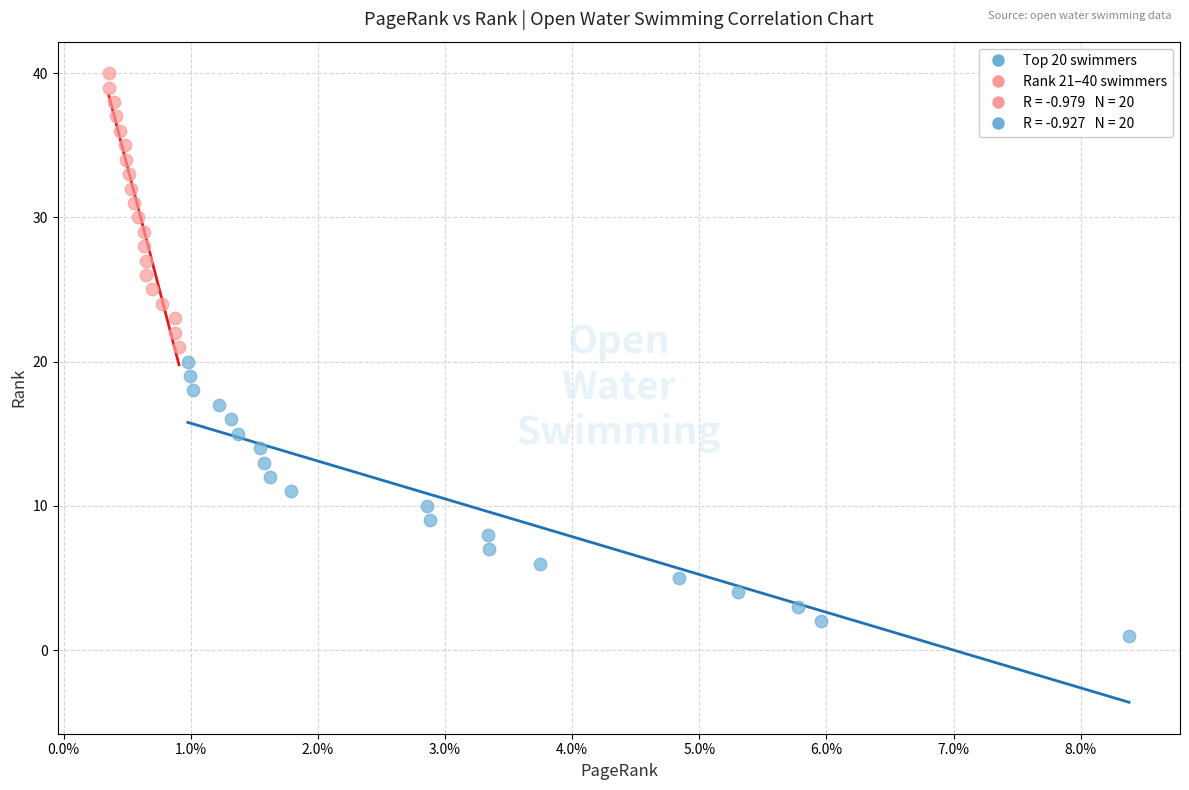

Which series contains the lowest Y value?

Top 20 swimmers